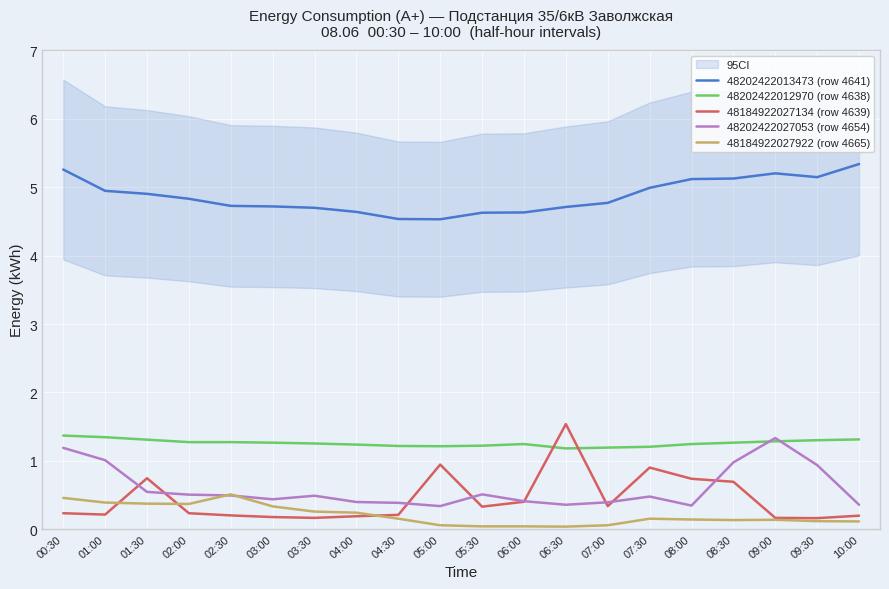

Which series has the largest total across all categories?

48202422013473 (row 4641)